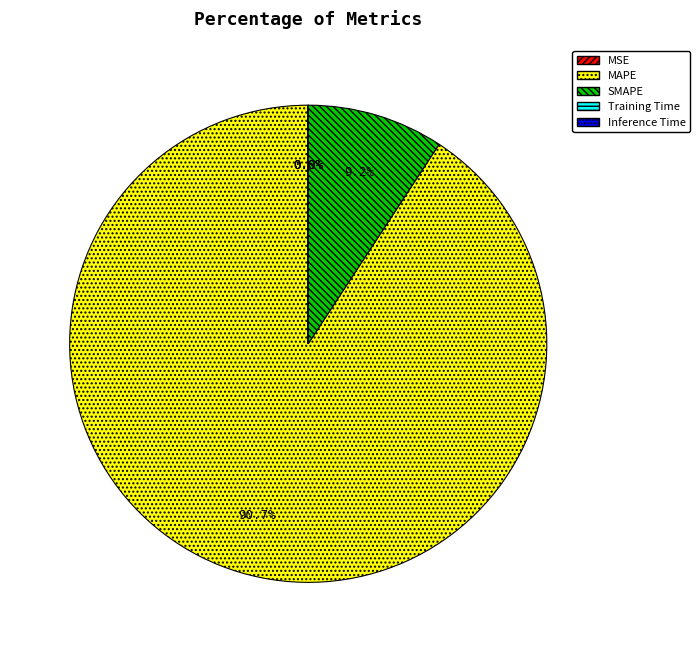

Which category has the biggest portion of the pie?

MAPE